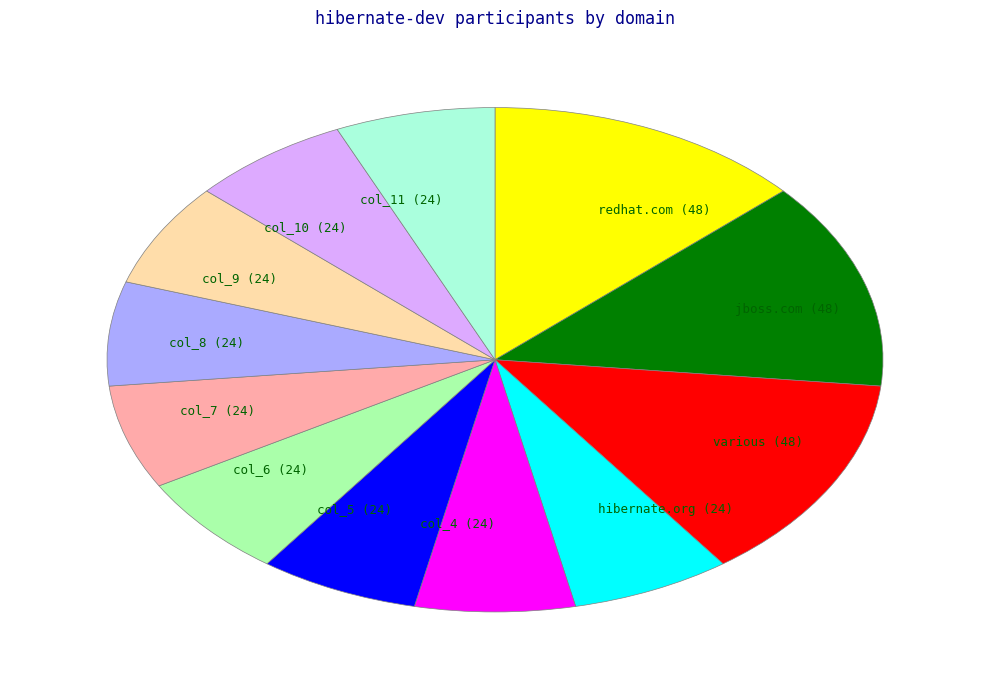

Is the sum of jboss.com (48) and col_6 (24) greater than half?

No